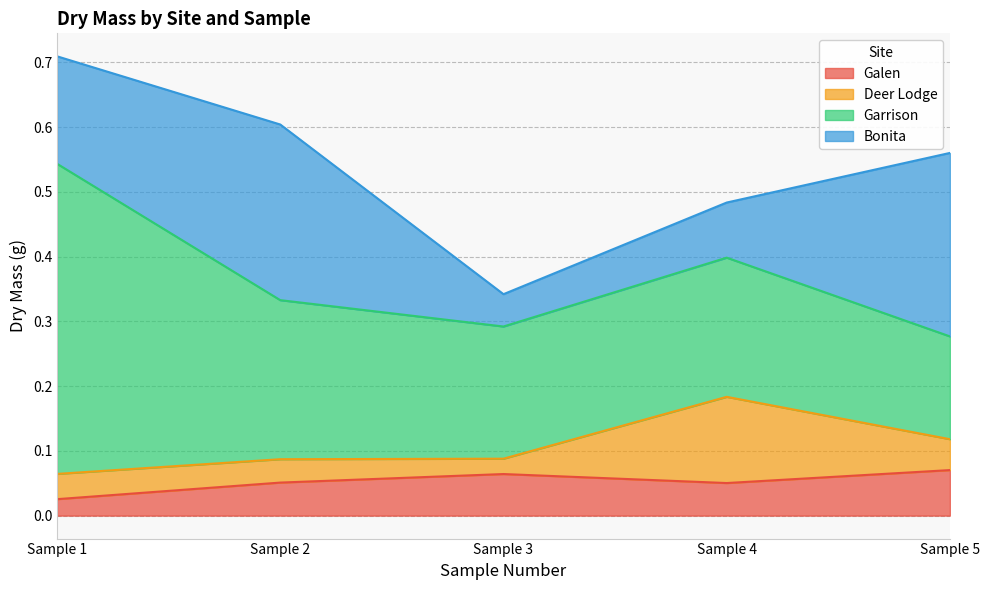

Count the Galen values in the range 0 to 1.

5